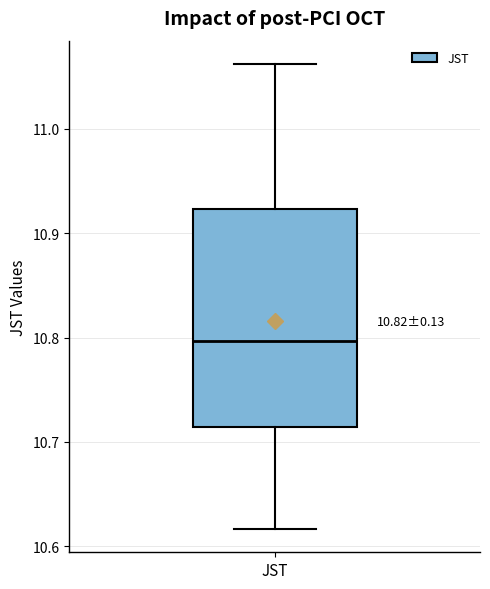

Transcribe this box plot: give where the median line is, the range the box spans, and where the two whiskers end, as read against the y-axis. The values are not printed on the chart, so give them approximately, as read against the axis.

median 10.80, box 10.71 to 10.92, whiskers 10.62 to 11.06